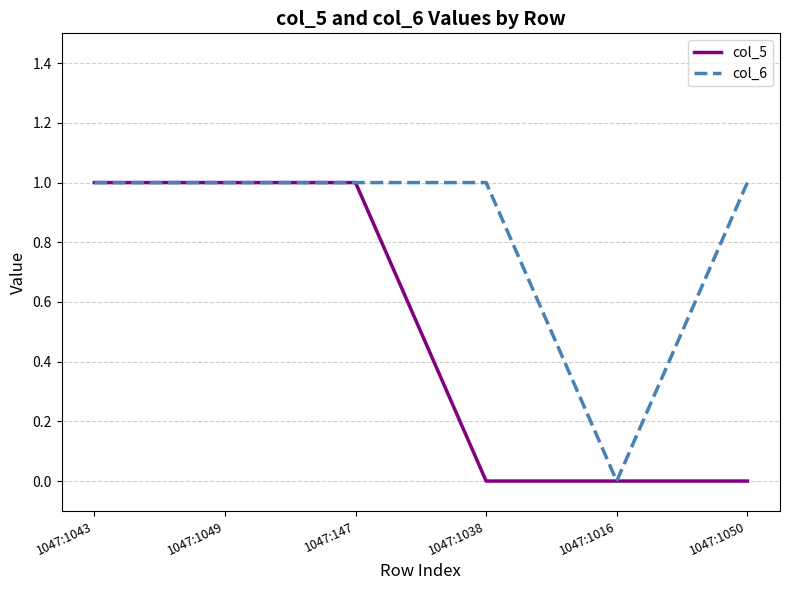

Reading right to left, list all the values displayed in this chart.

col_5: 0	0	0	1	1	1
col_6: 1	0	1	1	1	1